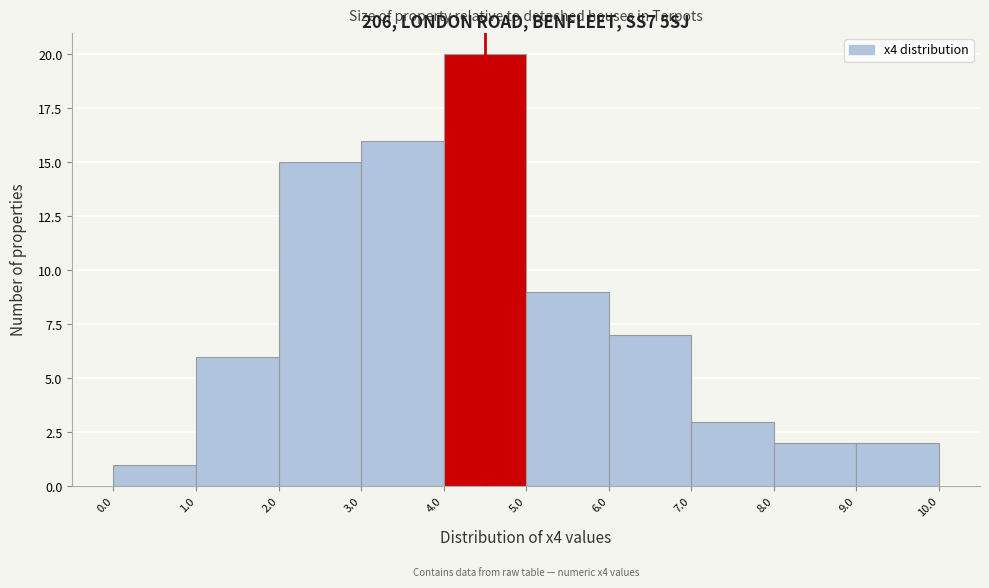

Which range on the x-axis has the tallest bar?

4.0 to 5.0